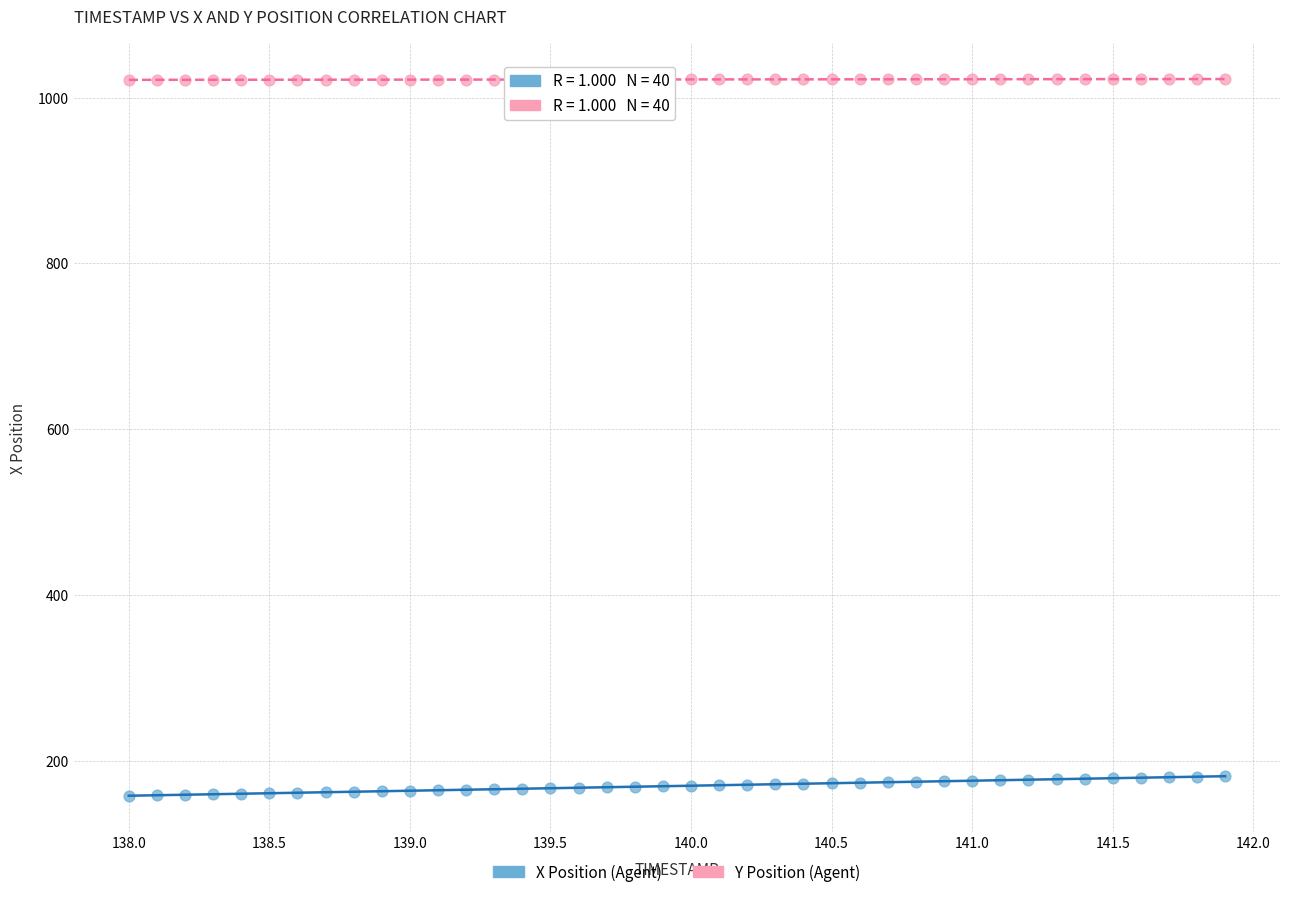

Which series has the widest spread of Y values?

X Position (Agent)